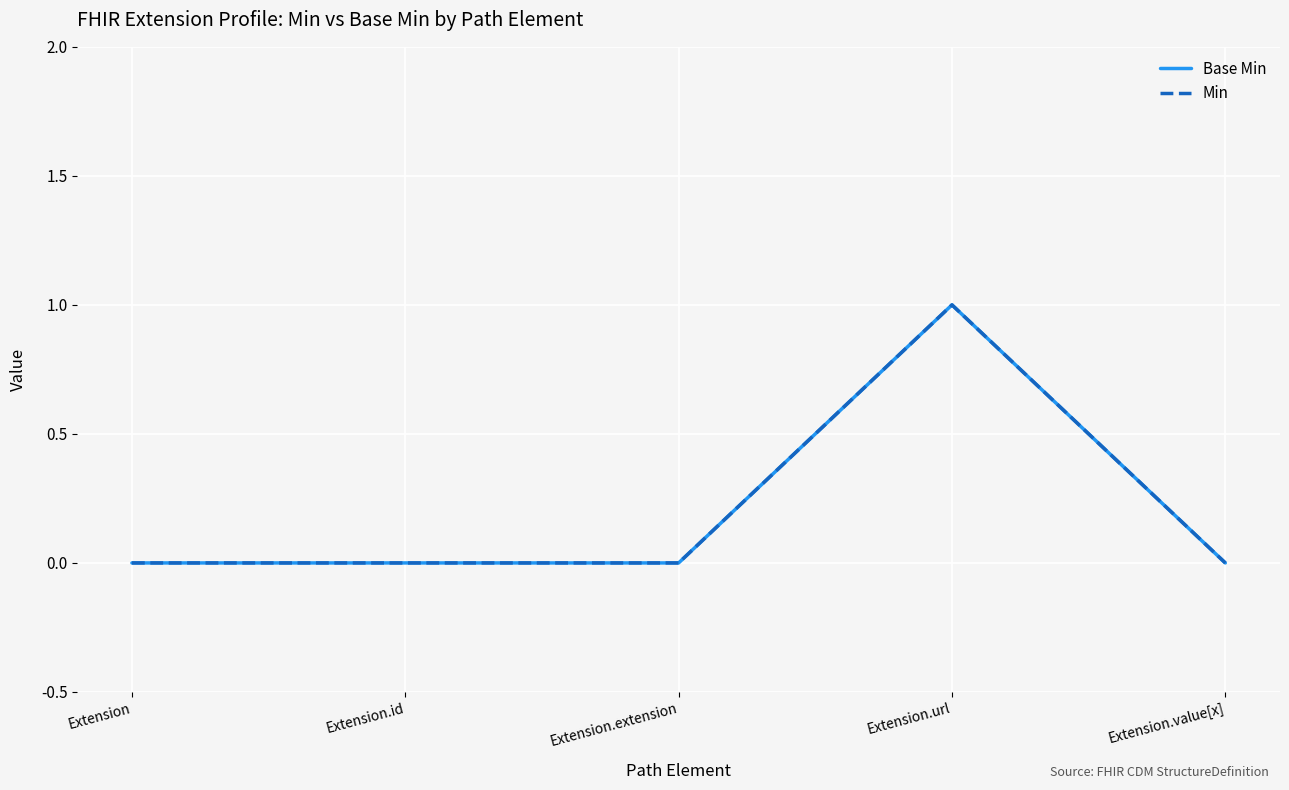

The Min series shows -1 at Extension. True or false?

False